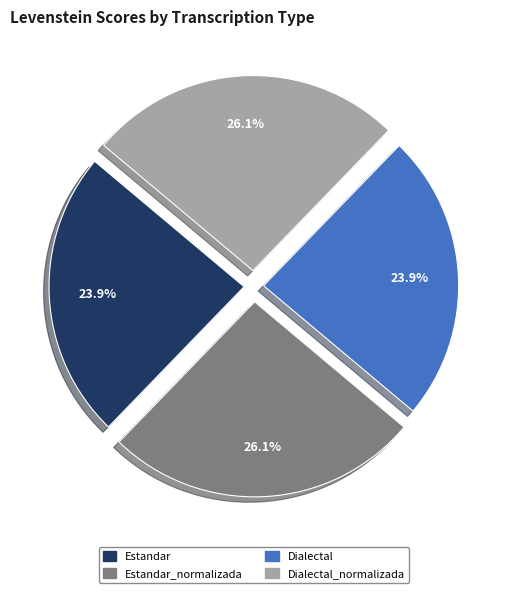

Is Dialectal the majority of the pie?

No